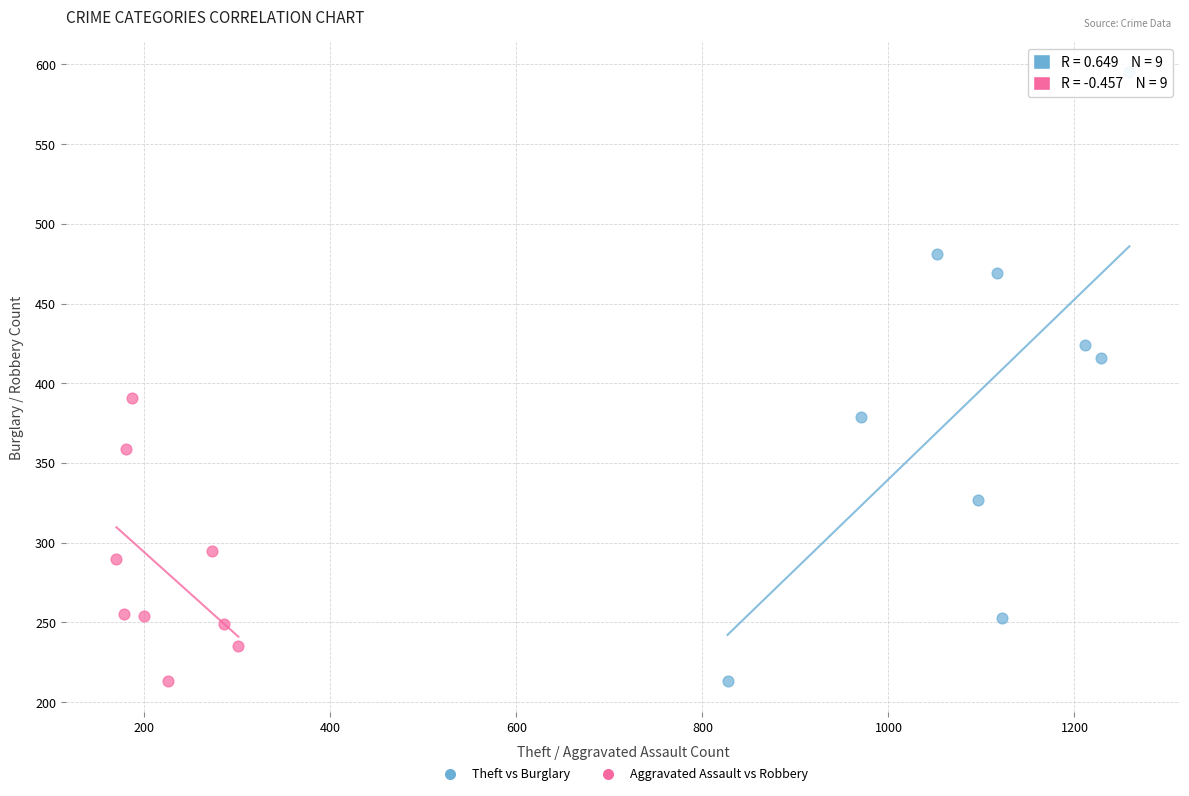

Which series has the widest spread of Y values?

Theft vs Burglary